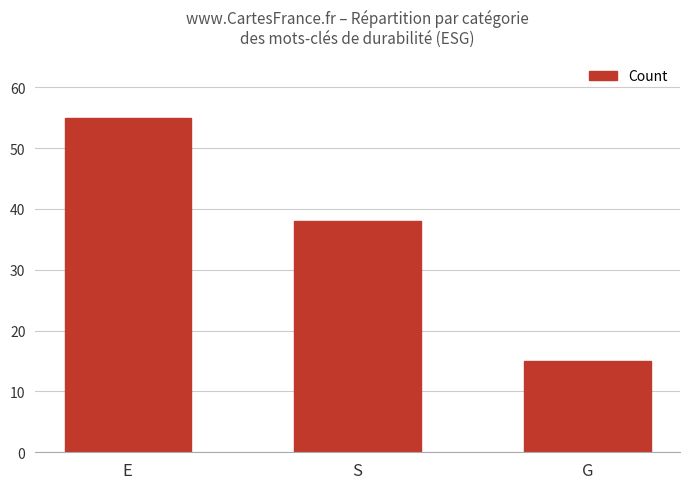

What is the change in value from E to S?

-17